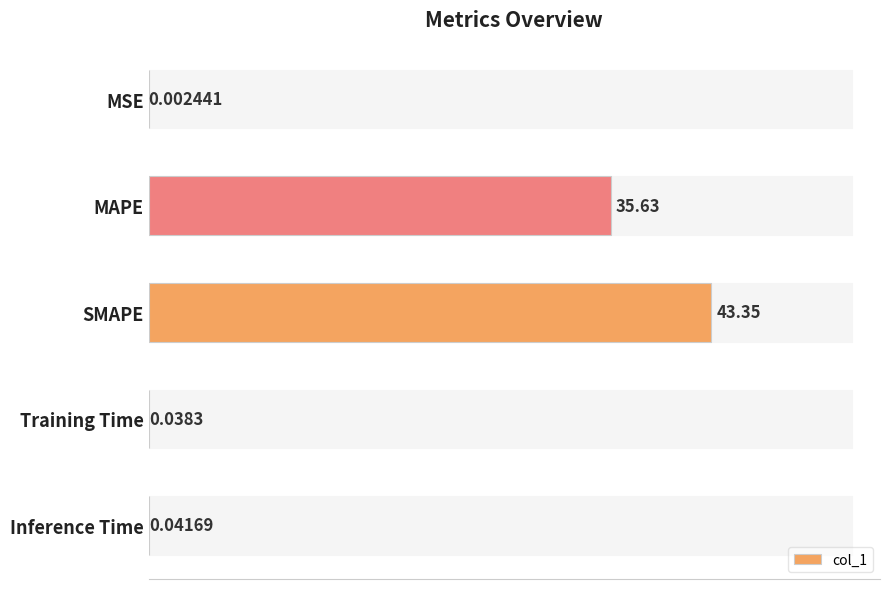

What is the sum of all values?

79.1